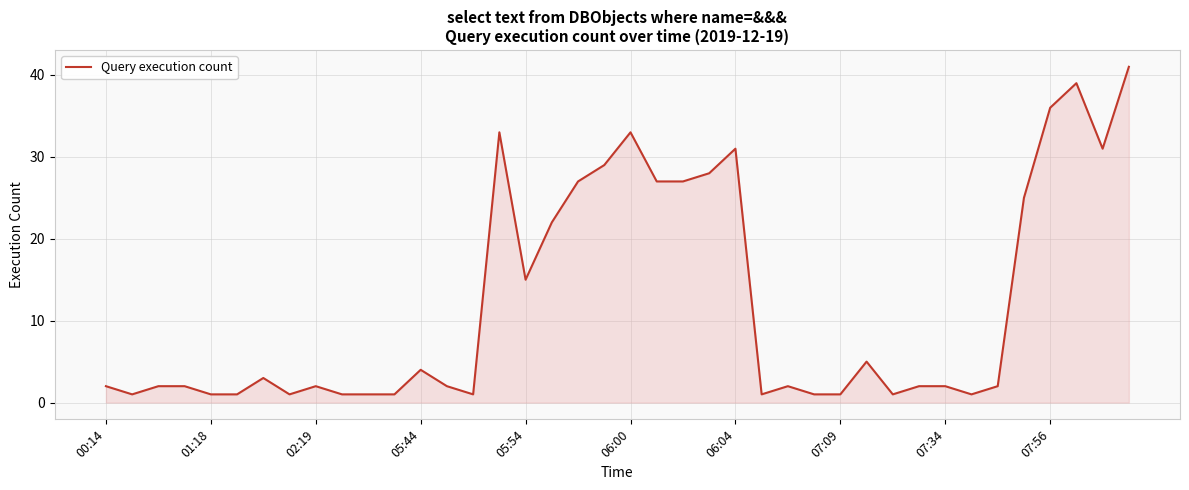

Count the number of categories in the chart.

40